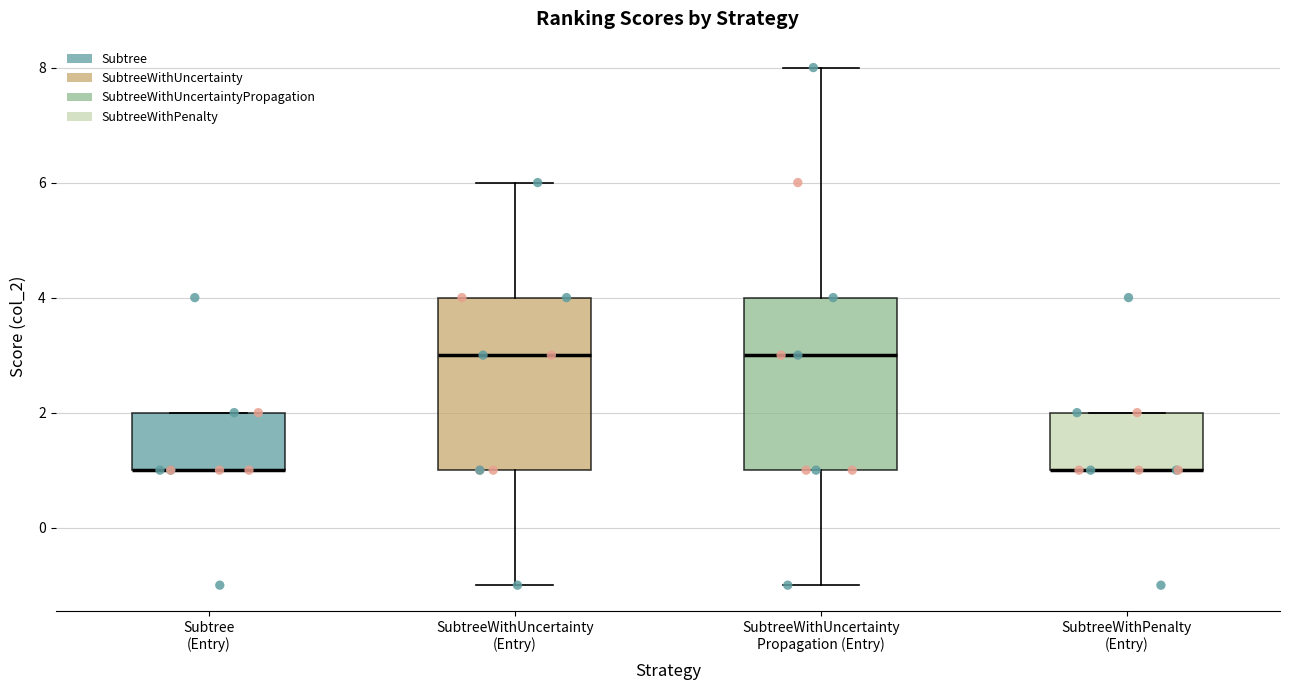

Where is the upper edge of the box for Subtree (Entry) on the y-axis? The values are not printed on the chart, so give them approximately, as read against the axis.

2